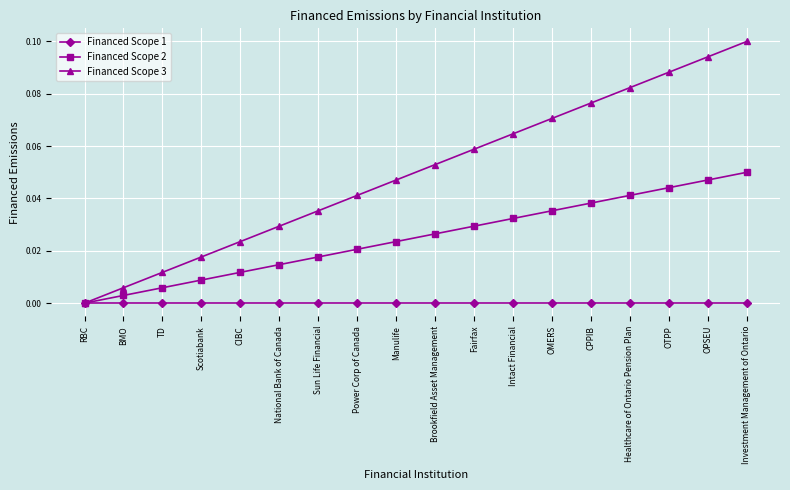

Which series has the largest range (max minus min)?

Financed Scope 3